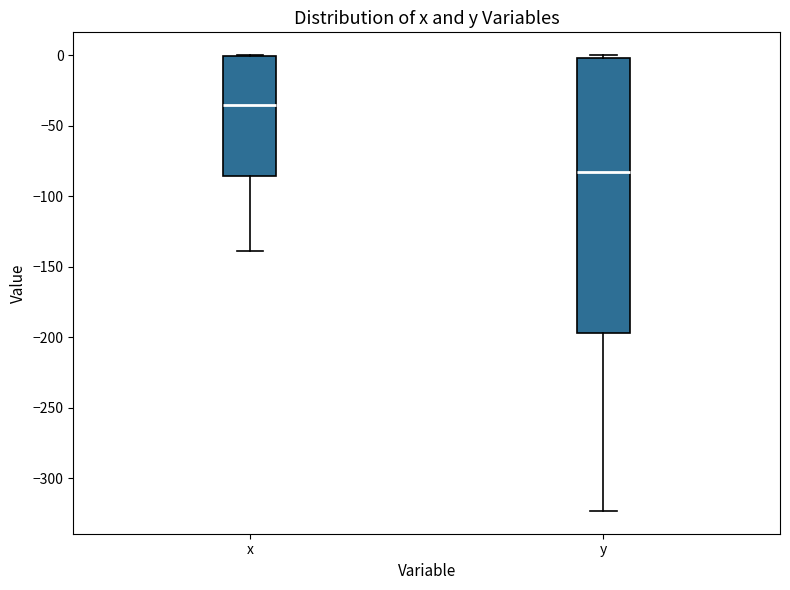

Comparing the boxes themselves (not the whiskers), which one is the tallest?

y